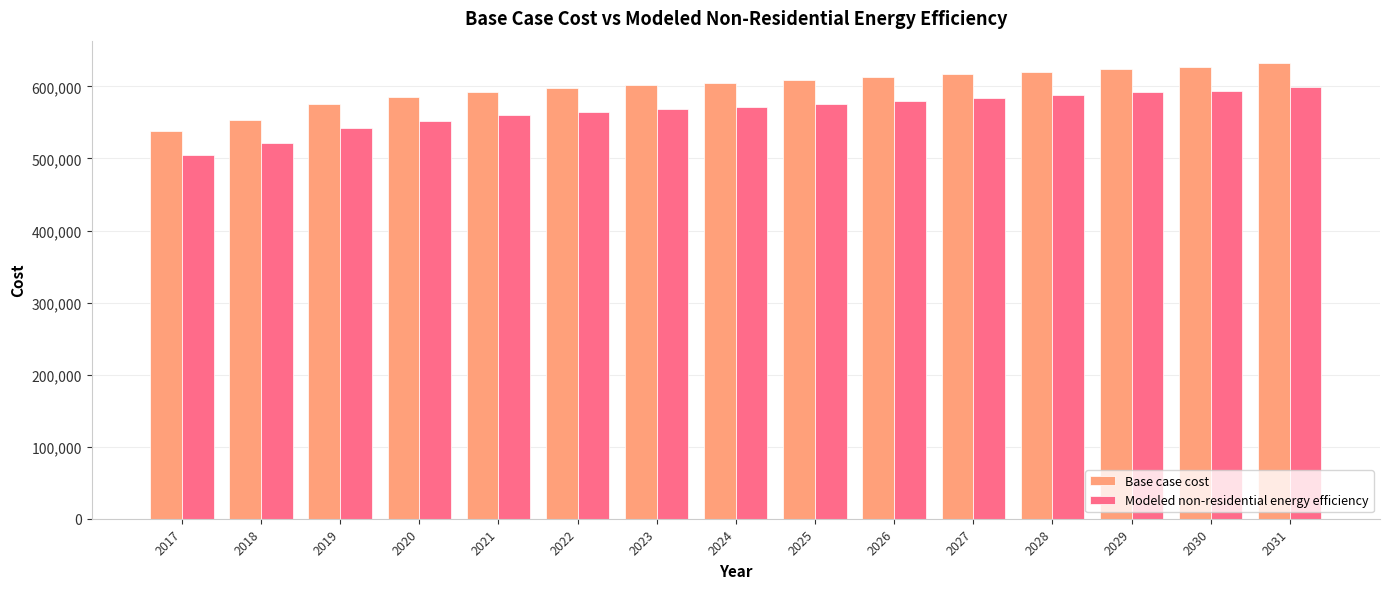

At 2030, list the series in order from largest to smallest.

Base case cost, Modeled non-residential energy efficiency